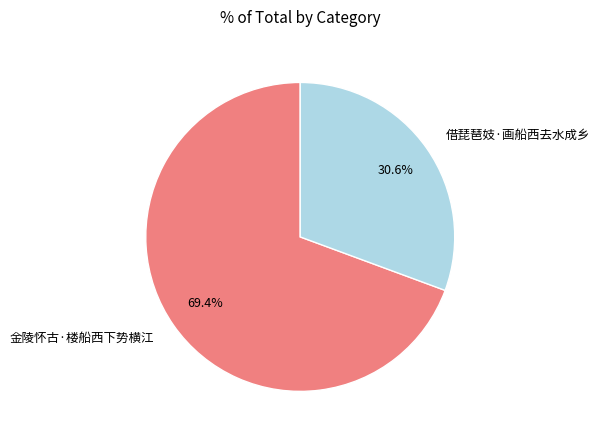

Which has a higher value, 借琵琶妓·画船西去水成乡 or 金陵怀古·楼船西下势横江?

金陵怀古·楼船西下势横江